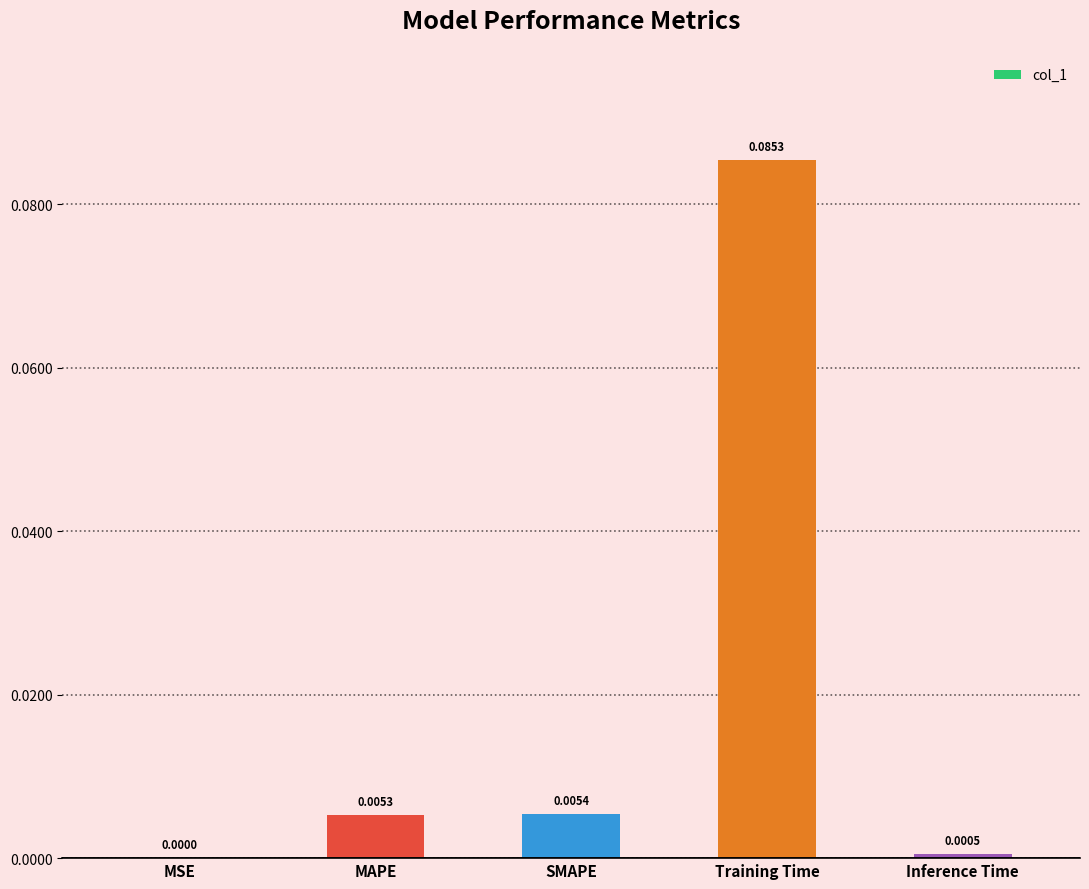

At which category does the chart reach its peak across all series?

Training Time